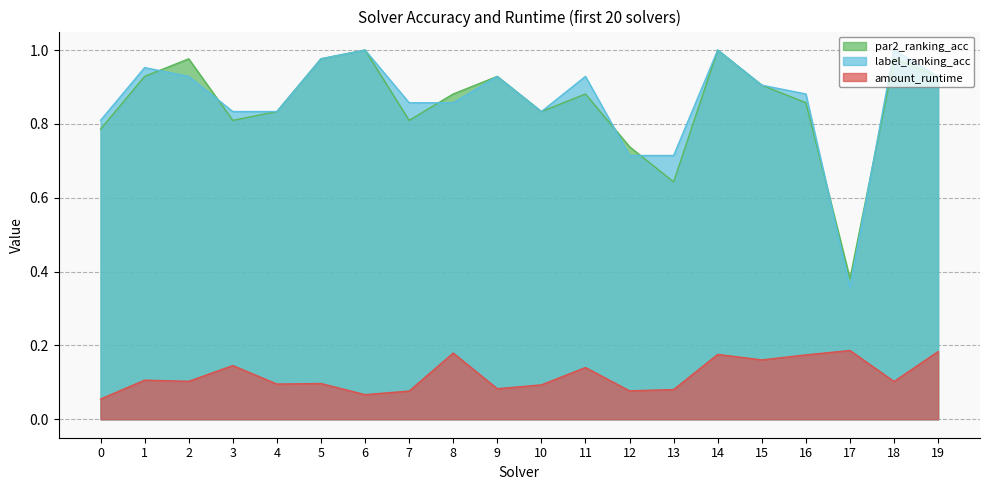

Reading left to right, extract all data points from this chart.

par2_ranking_acc: 0=0.8	1=0.9	2=1.0	3=0.8	4=0.8	5=1.0	6=1.0	7=0.8	8=0.9	9=0.9	10=0.8	11=0.9	12=0.7	13=0.6	14=1.0	15=0.9	16=0.9	17=0.4	18=1.0	19=0.9
label_ranking_acc: 0=0.8	1=1.0	2=0.9	3=0.8	4=0.8	5=1.0	6=1.0	7=0.9	8=0.9	9=0.9	10=0.8	11=0.9	12=0.7	13=0.7	14=1.0	15=0.9	16=0.9	17=0.4	18=1.0	19=0.9
amount_runtime: 0=0.1	1=0.1	2=0.1	3=0.1	4=0.1	5=0.1	6=0.1	7=0.1	8=0.2	9=0.1	10=0.1	11=0.1	12=0.1	13=0.1	14=0.2	15=0.2	16=0.2	17=0.2	18=0.1	19=0.2